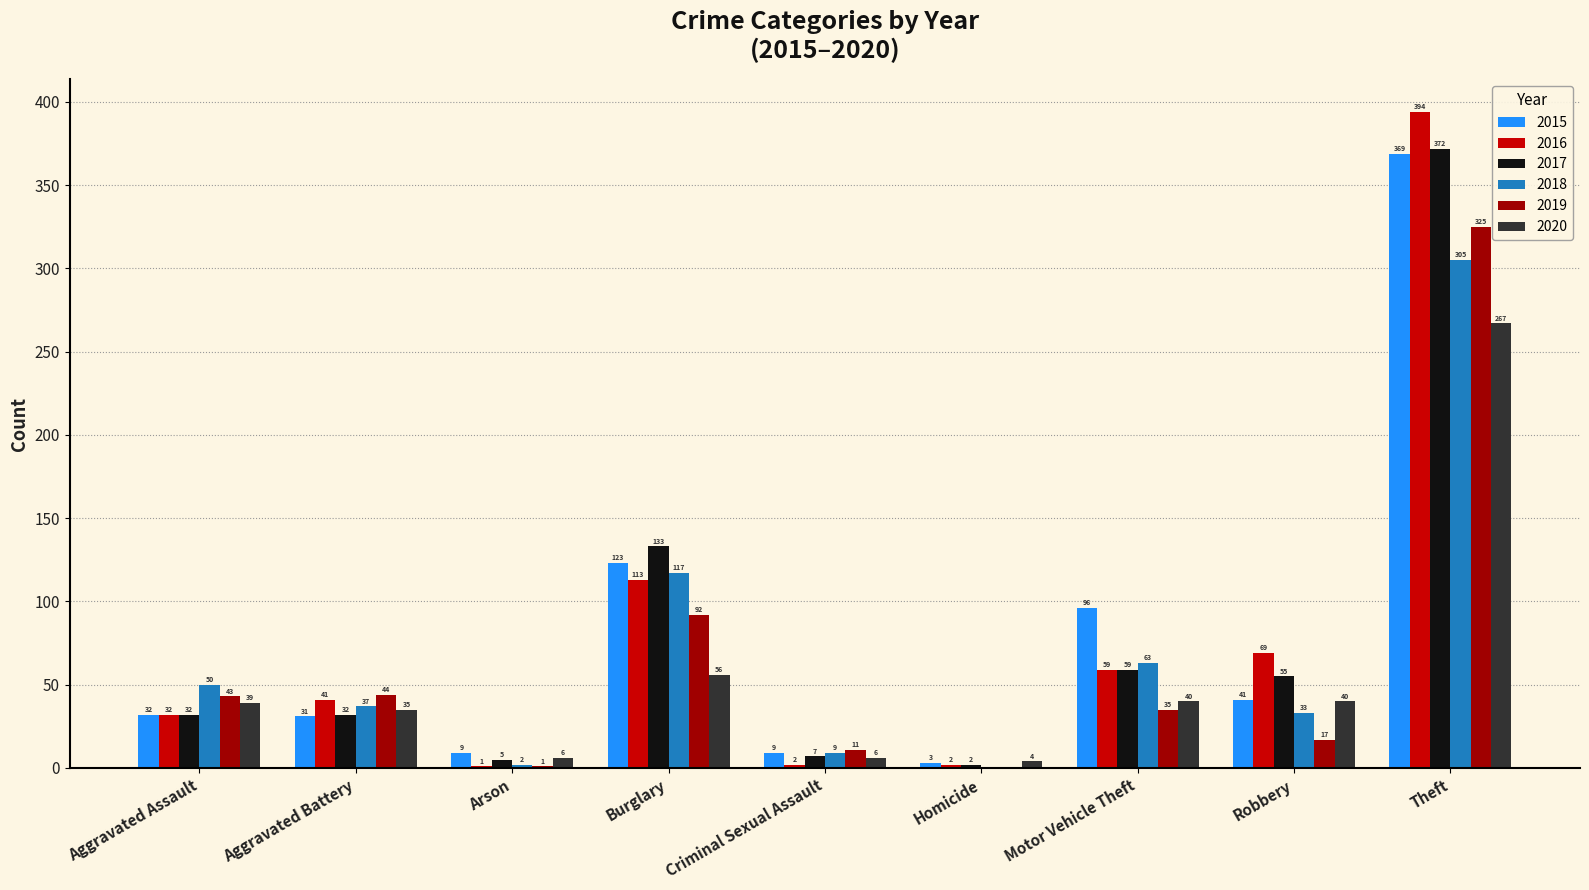

What is the total value across all series at Theft?

2032